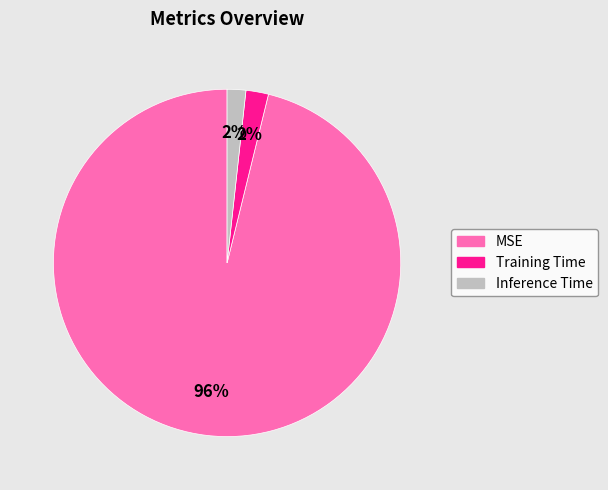

How many segments does this pie chart have?

3